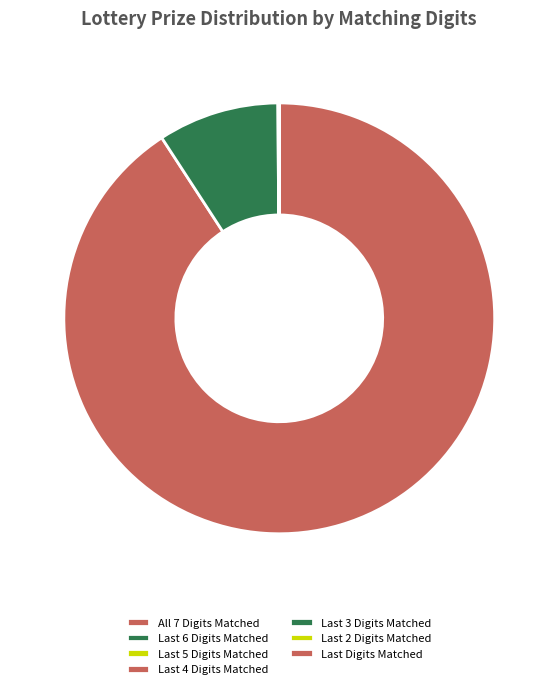

Which slice is the smallest?

Last Digits Matched